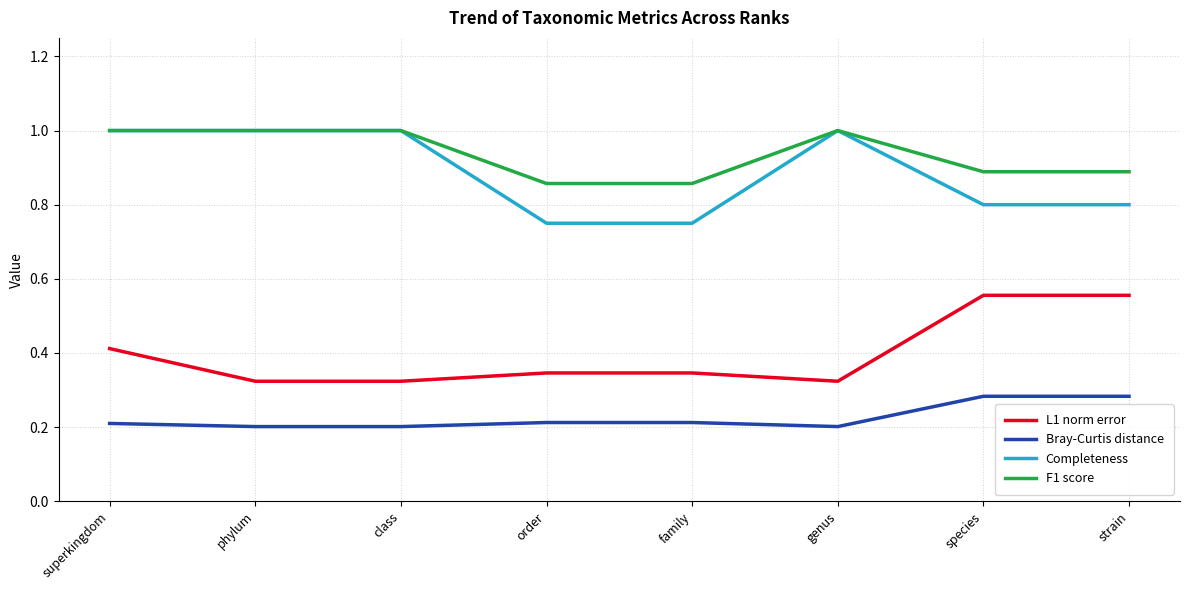

What are all the series names shown in the legend?

L1 norm error, Bray-Curtis distance, Completeness, F1 score